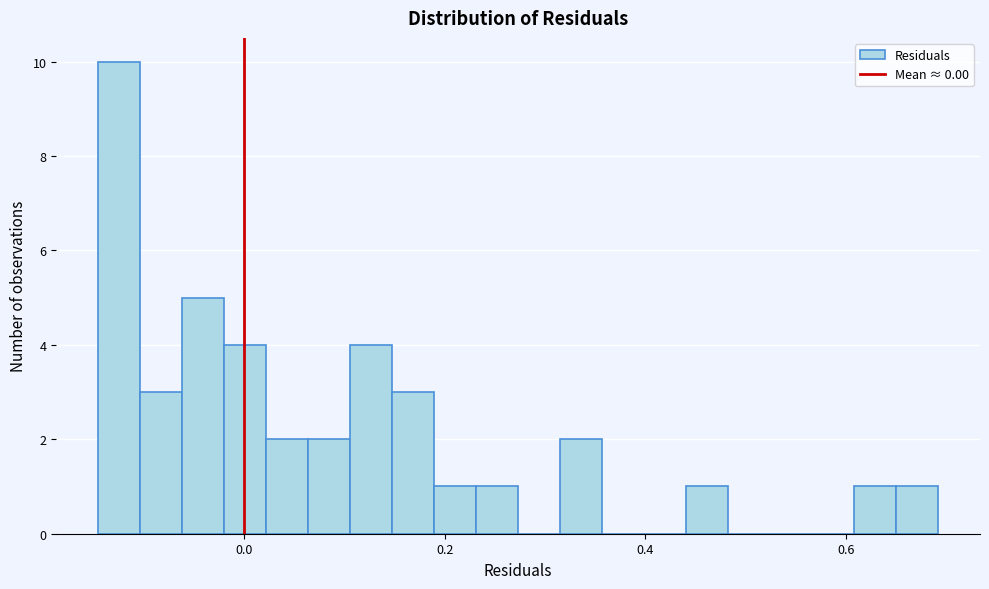

Around what value on the x-axis is the tallest bar? Give the approximate position of its centre, as read against the axis.

-0.12